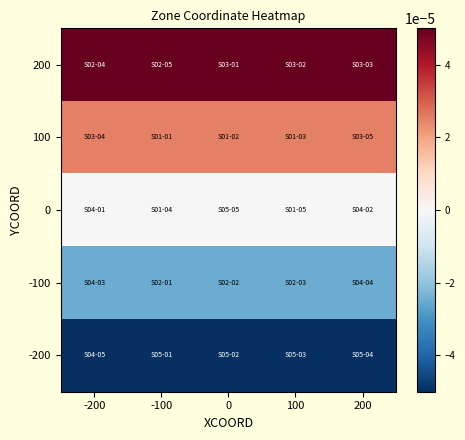

Rank the series by their average value, from lowest to highest.

-200, -100, 0, 100, 200